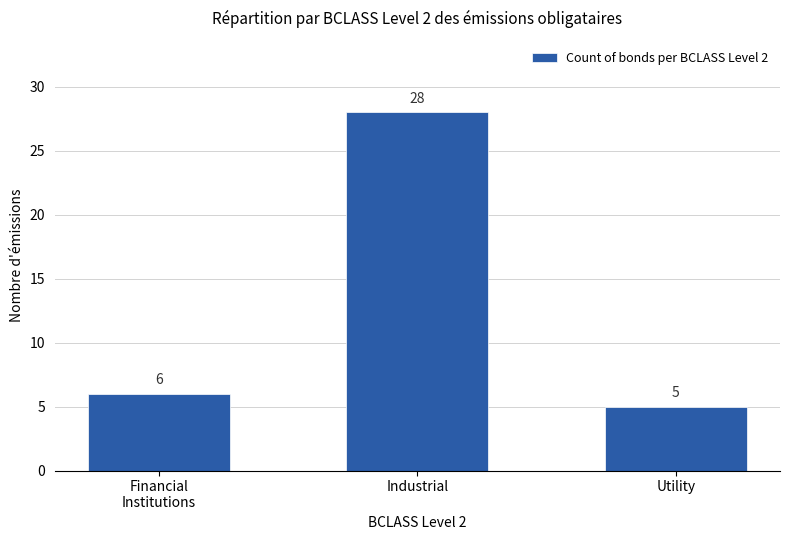

What is the minimum value shown in the chart?

5